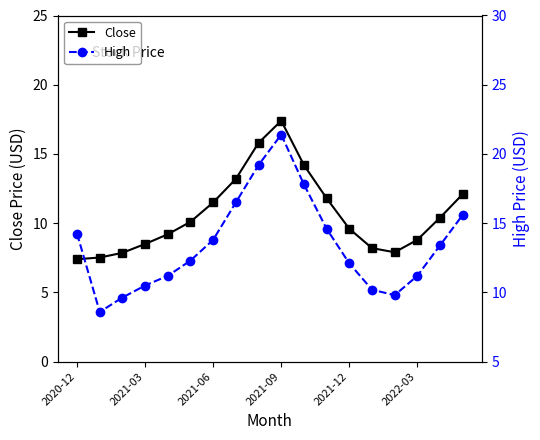

True or false: Close has more than 0 points higher than both neighbors.

True